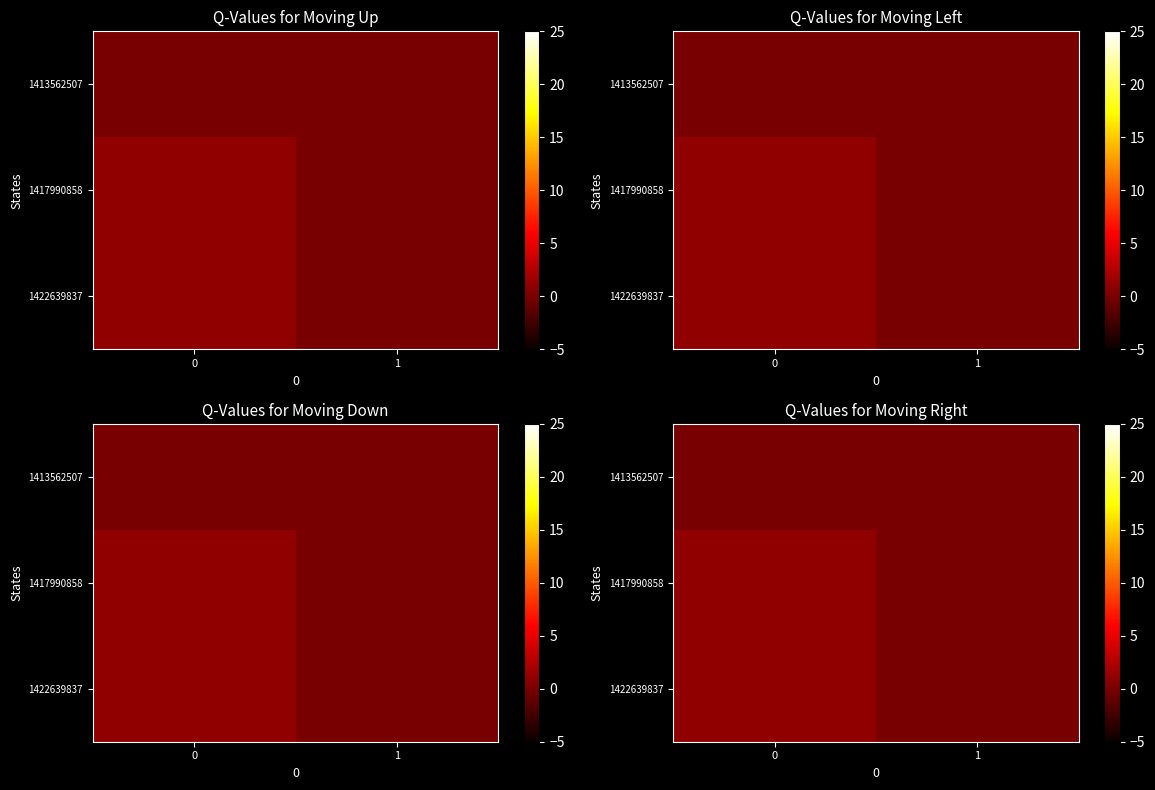

How many data points in 1422639837 are less than 1?

1